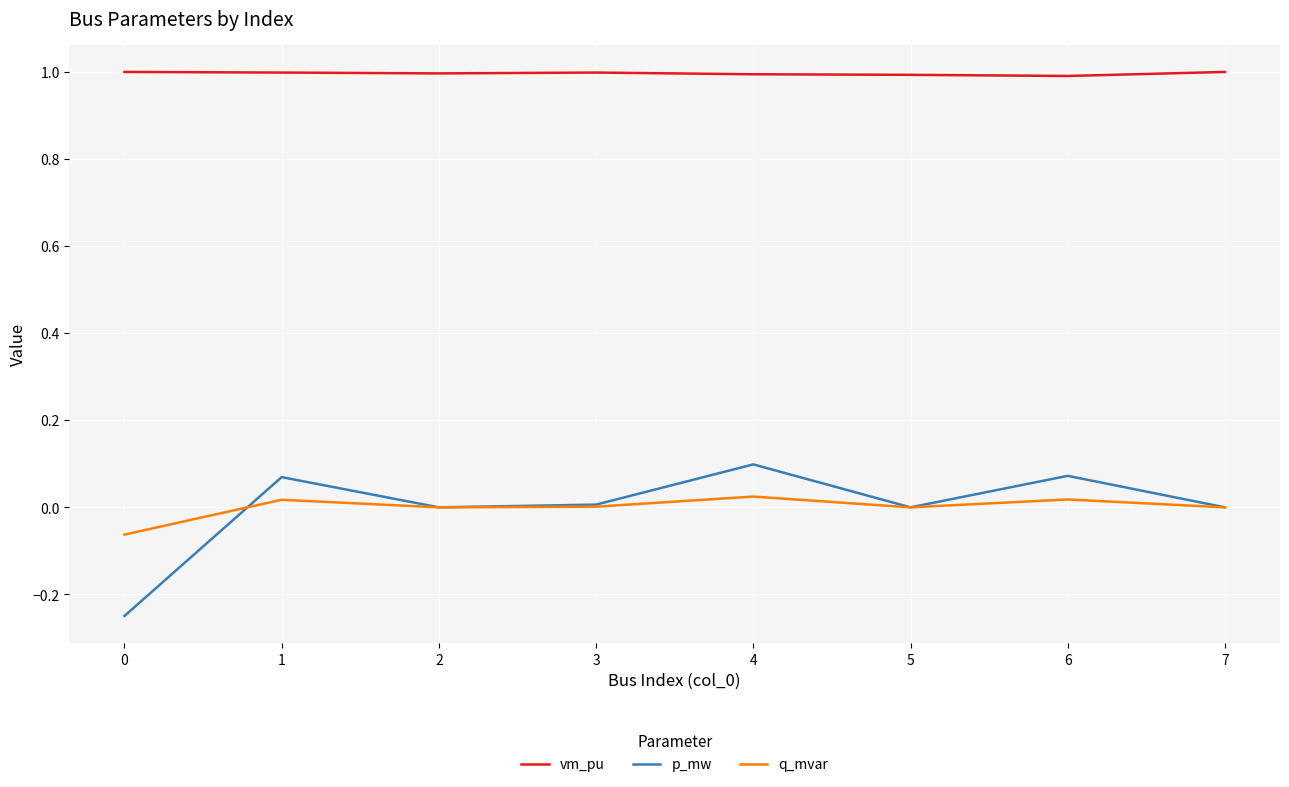

True or false: p_mw and vm_pu intersect in this chart.

False